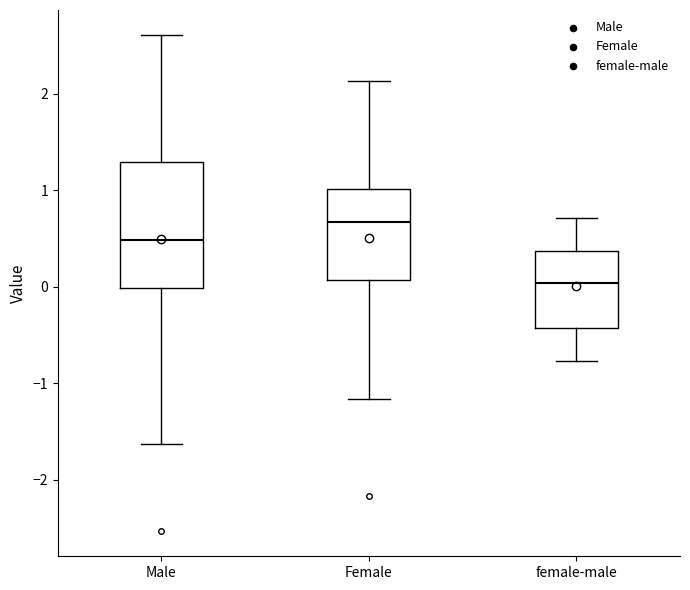

Reading left to right, transcribe this box plot: for each box, give where its median line is, the range the box spans, and where its two whiskers end, as read against the y-axis. The values are not printed on the chart, so give them approximately, as read against the axis.

Male: median 0.5, box 0.0 to 1.3, whiskers -1.6 to 2.6
Female: median 0.7, box 0.1 to 1.0, whiskers -1.2 to 2.1
female-male: median 0.0, box -0.4 to 0.4, whiskers -0.8 to 0.7